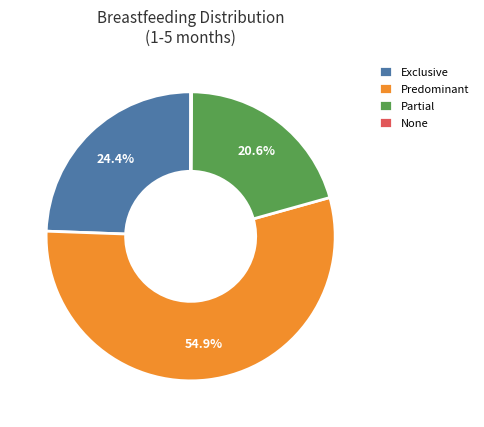

To the nearest percent, what is the difference between the Exclusive and Partial slice percentages?

4%